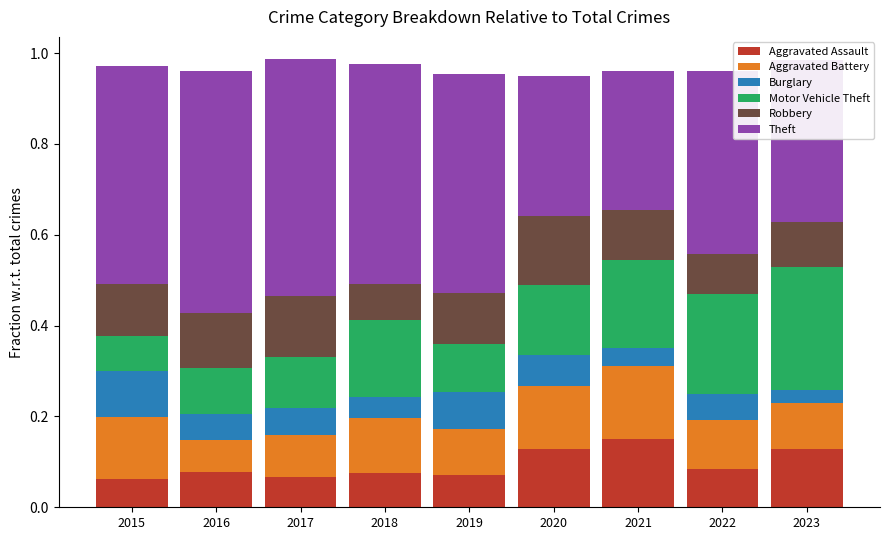

Which category has the highest value in the Aggravated Assault series?

2021